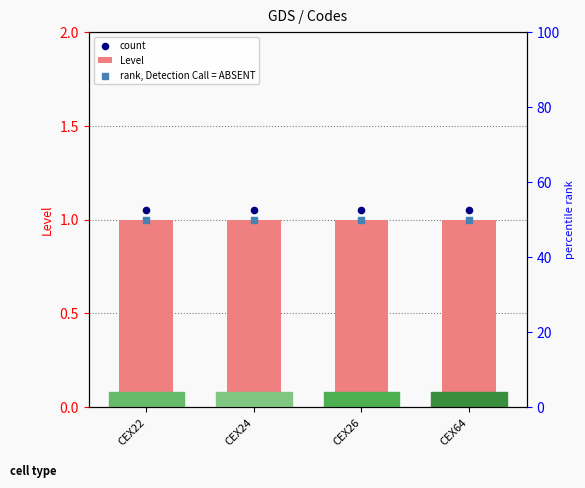

At how many categories does at least one series exceed 32?

4